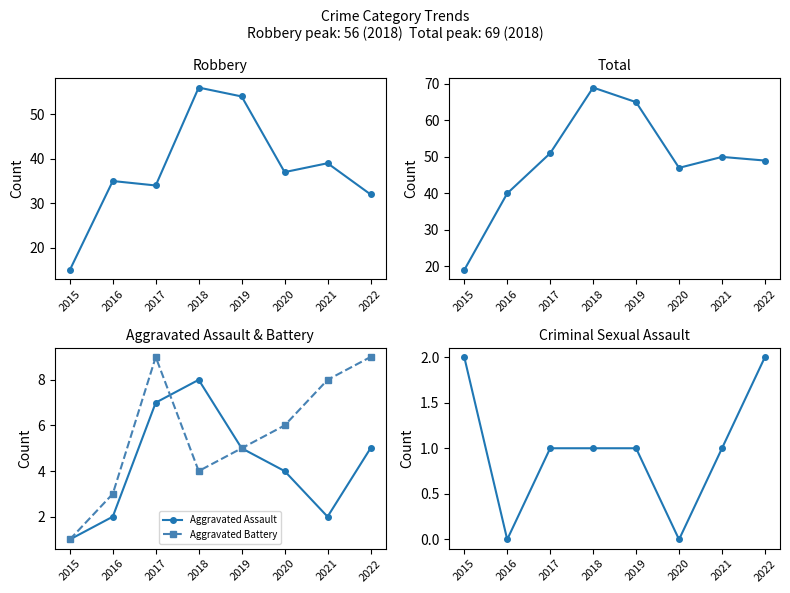

What is the approximate value of Total at 2015, to the nearest 10?

20